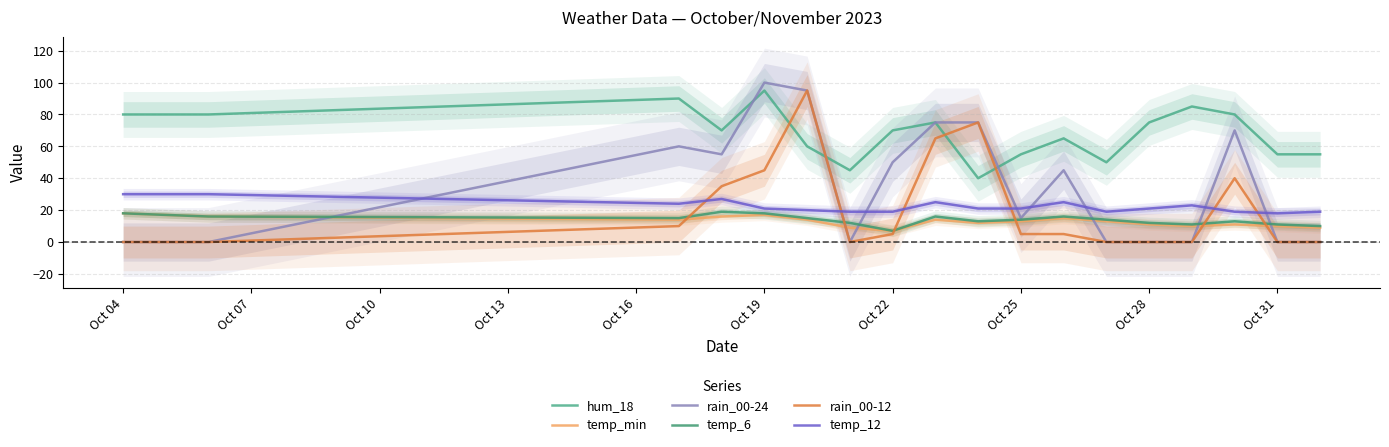

In temp_6, how many points are lower than both neighbors (excluding endpoints)?

4